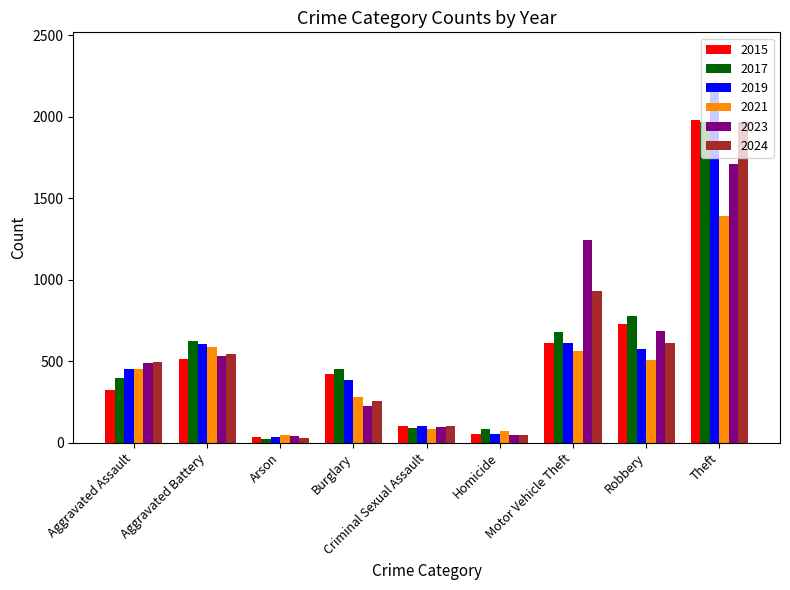

What is the label of the 4th bar from the right?

Homicide